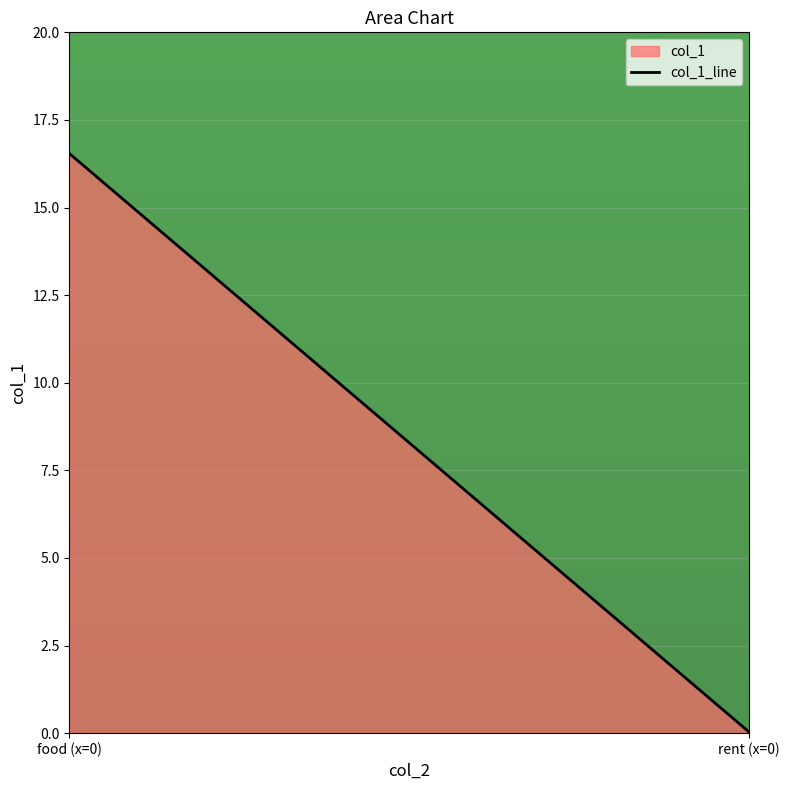

What is the change in value from food (x=0) to rent (x=0)?

-16.5